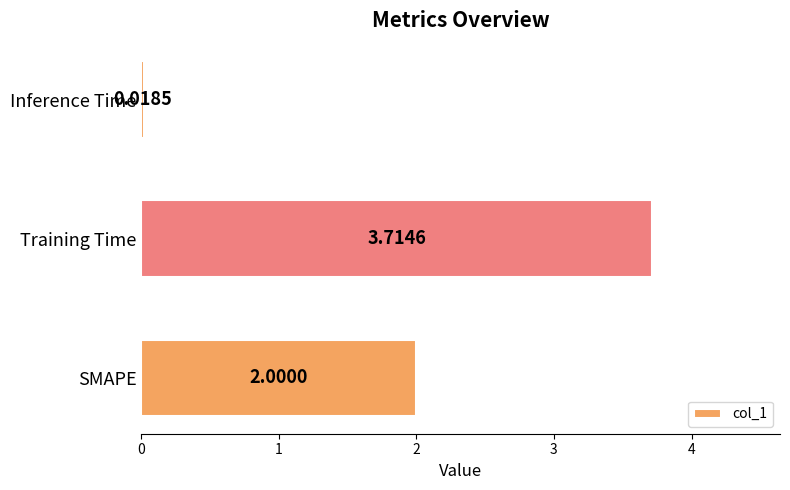

Which category has the lowest value across all series?

Inference Time